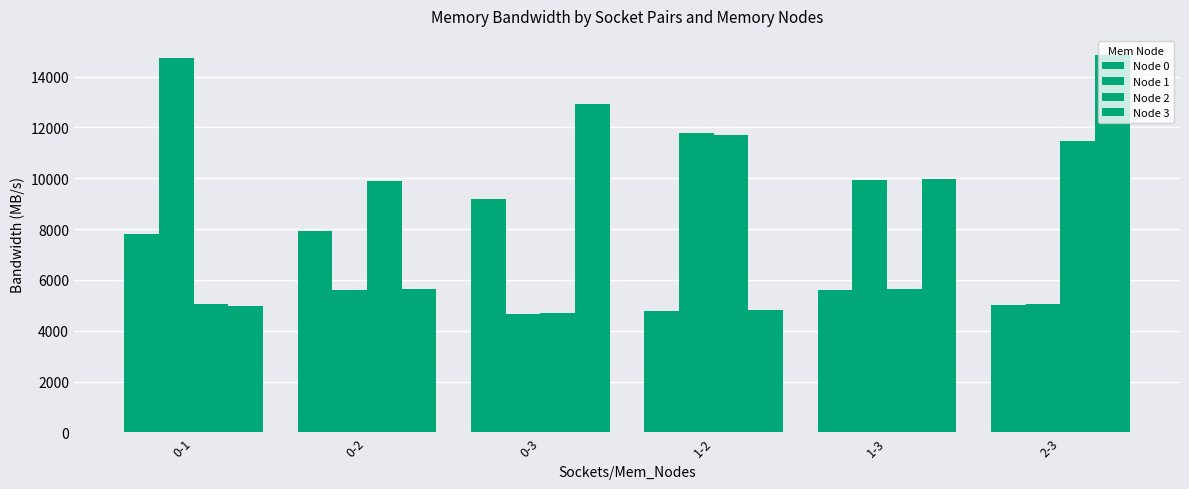

How many values in the Node 1 series are below 9917?

3